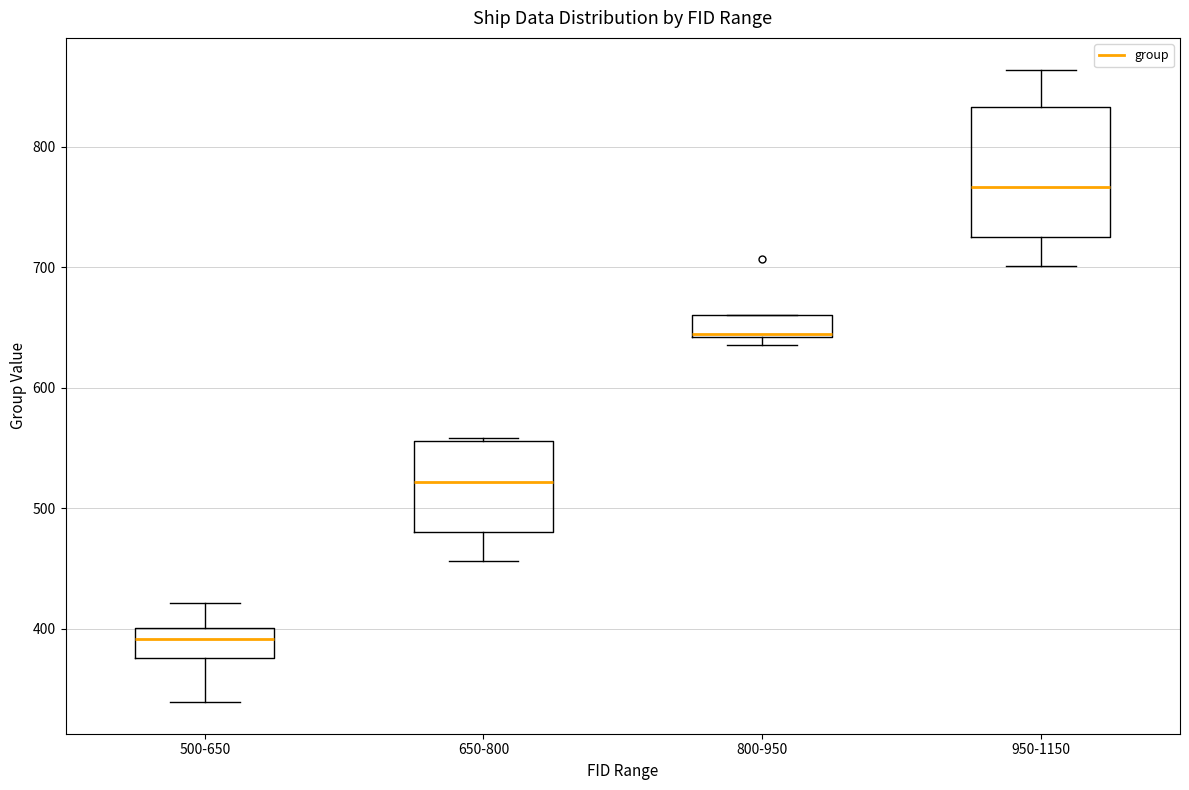

Comparing the boxes themselves (not the whiskers), which one is the tallest?

950-1150